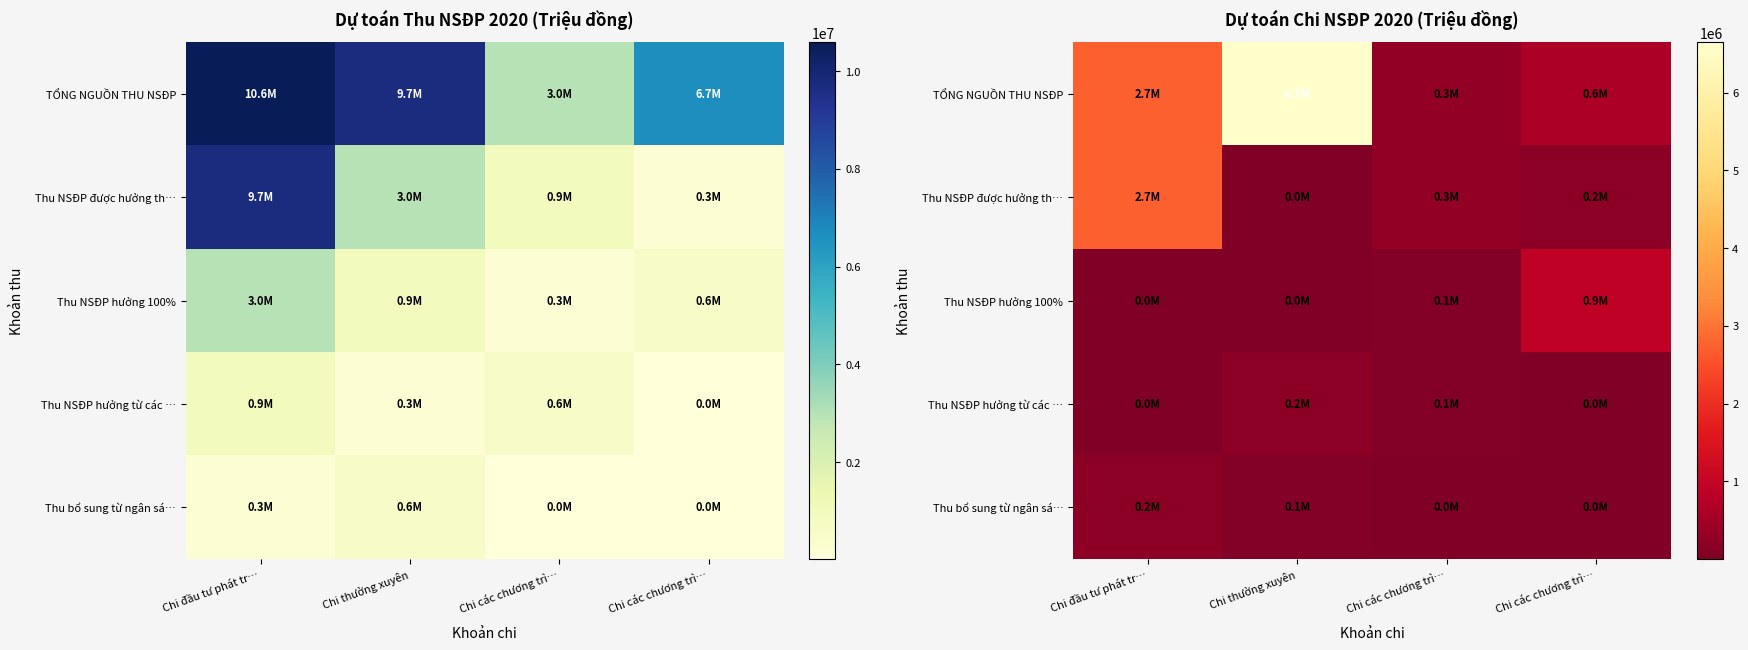

Which series has the widest spread of values?

TỔNG NGUỒN THU NSĐP